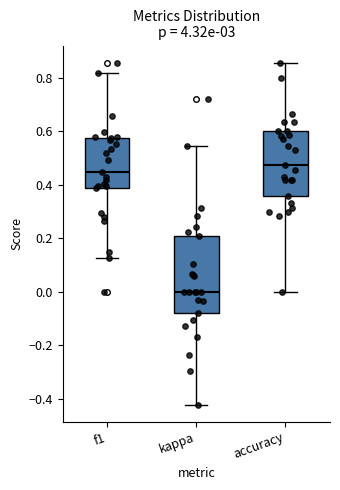

Reading left to right, transcribe this box plot: for each box, give where its median line is, the range the box spans, and where its two whiskers end, as read against the y-axis. The values are not printed on the chart, so give them approximately, as read against the axis.

f1: median 0.44, box 0.38 to 0.58, whiskers 0.12 to 0.82
kappa: median 0.00, box -0.08 to 0.22, whiskers -0.42 to 0.54
accuracy: median 0.48, box 0.36 to 0.60, whiskers 0.00 to 0.86